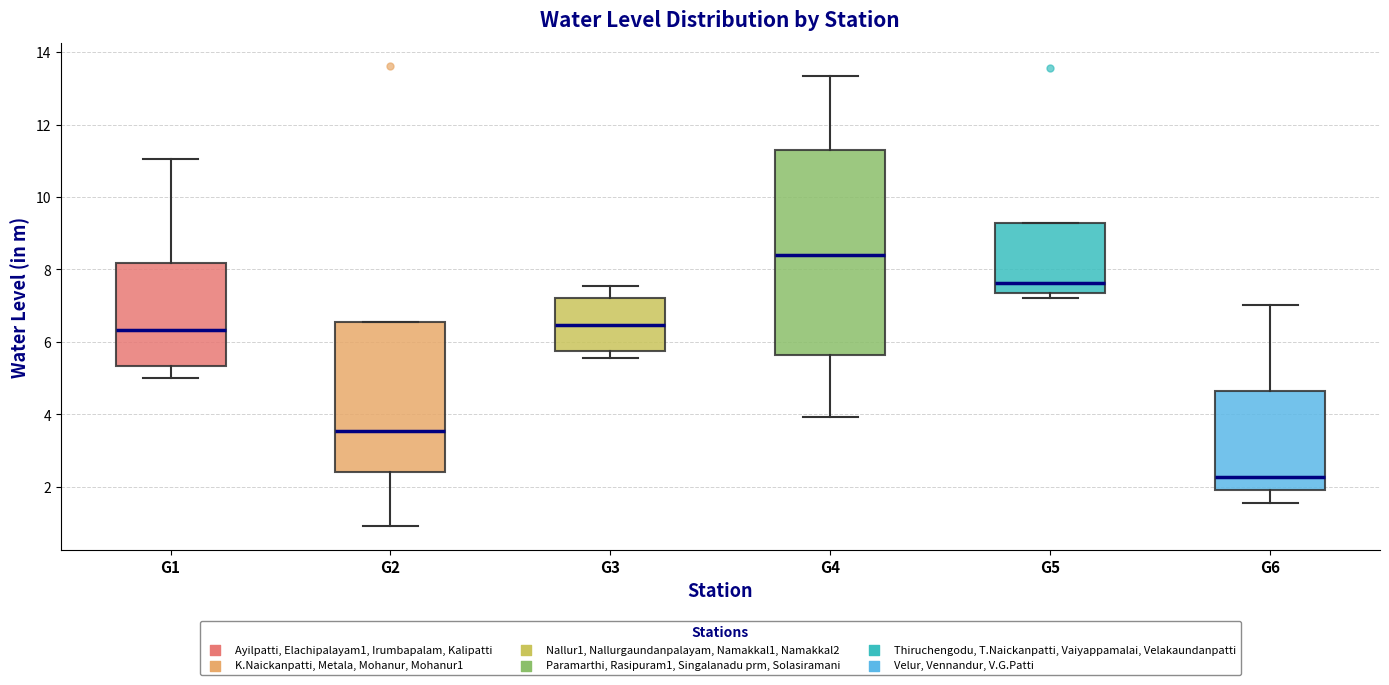

Where is the upper edge of the box for G6 on the y-axis? The values are not printed on the chart, so give them approximately, as read against the axis.

4.6